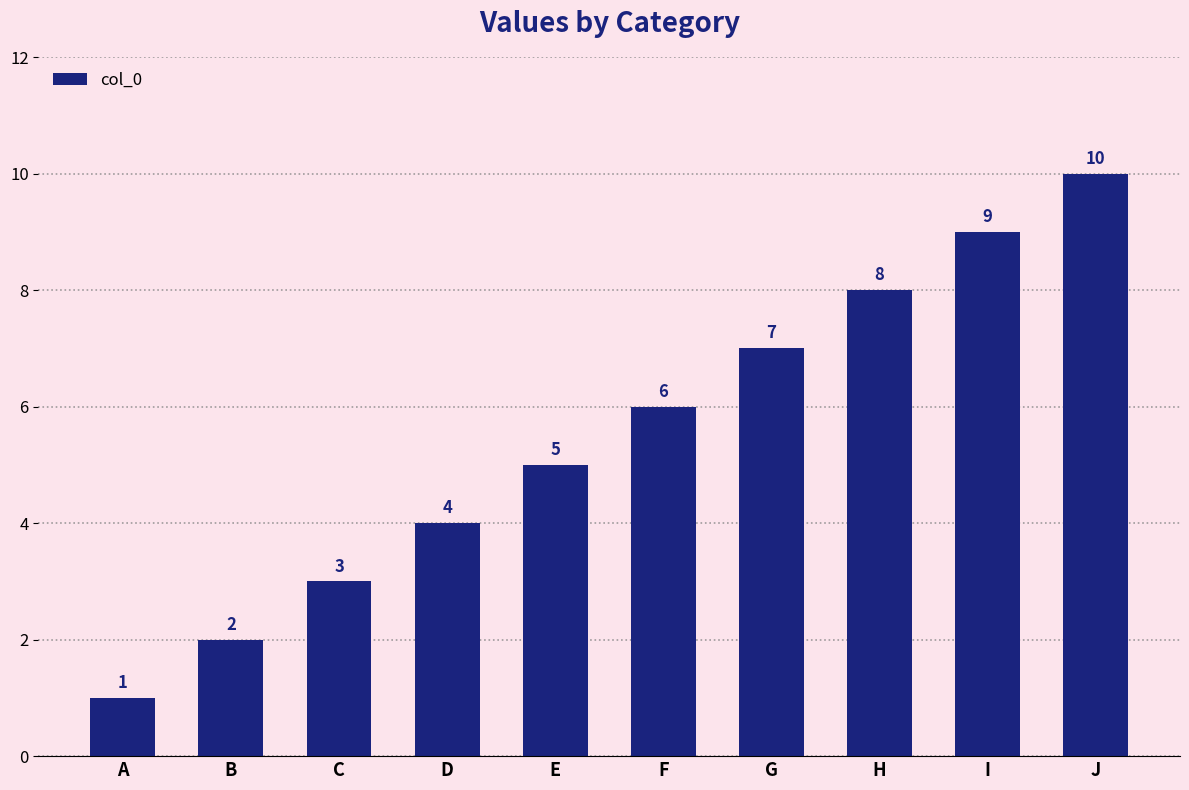

What is the sum of all values?

55